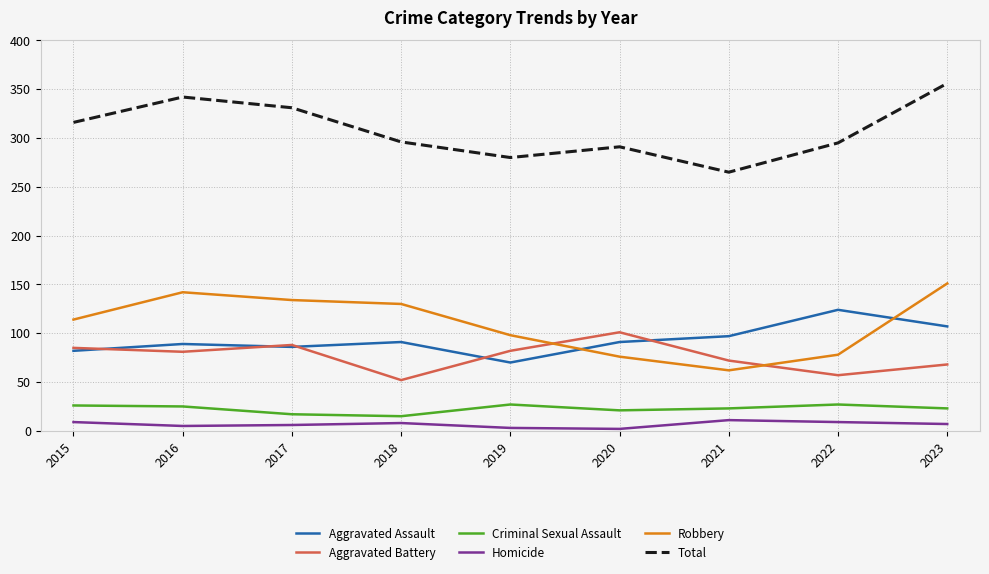

True or false: Homicide and Robbery cross at least once.

False